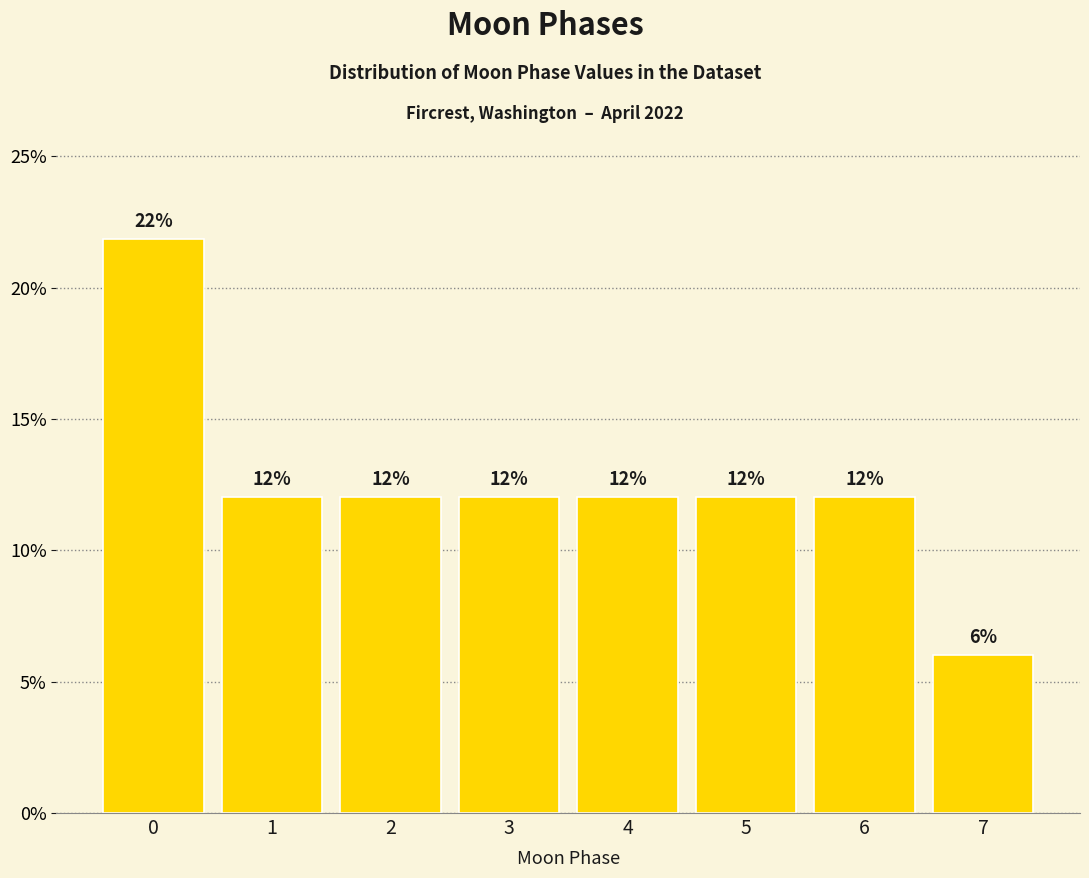

What is the greatest value displayed?

21.9